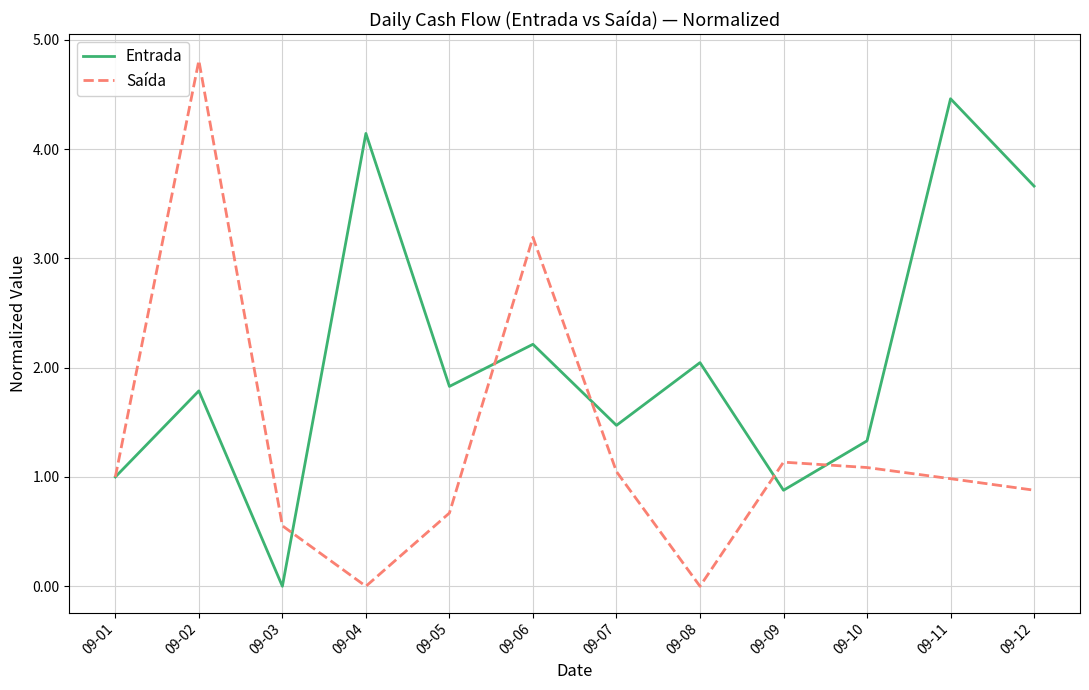

Reading left to right, what are all the values shown in this chart?

Entrada: 1.0	1.8	0.0	4.1	1.8	2.2	1.5	2.0	0.9	1.3	4.5	3.7
Saída: 1.0	4.8	0.6	0.0	0.7	3.2	1.0	0.0	1.1	1.1	1.0	0.9